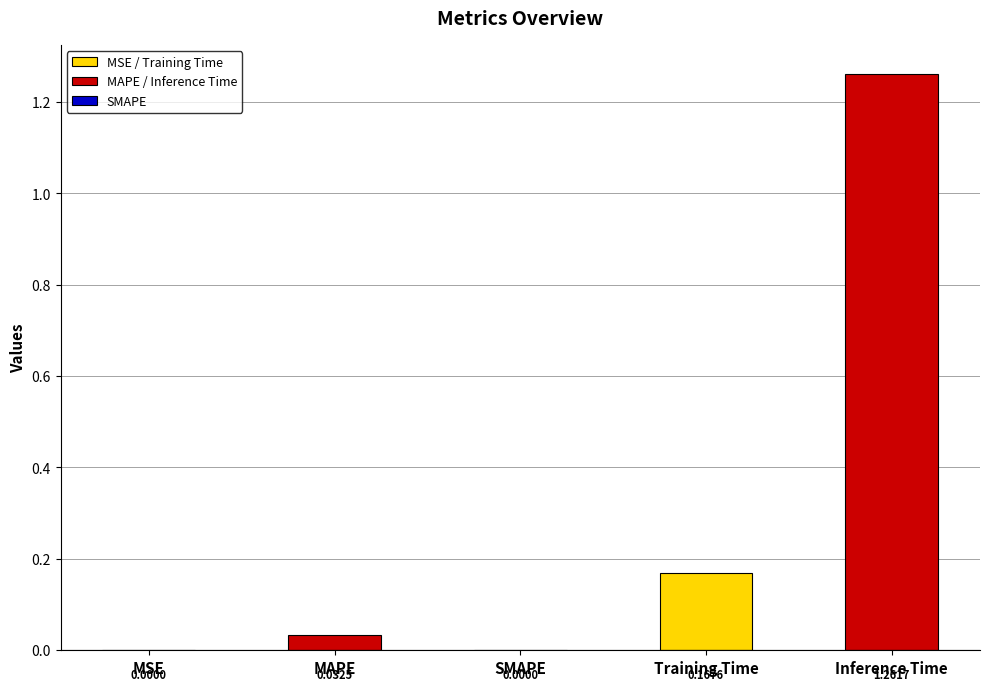

The chart shows a value of 0.0 at MAPE. True or false?

True